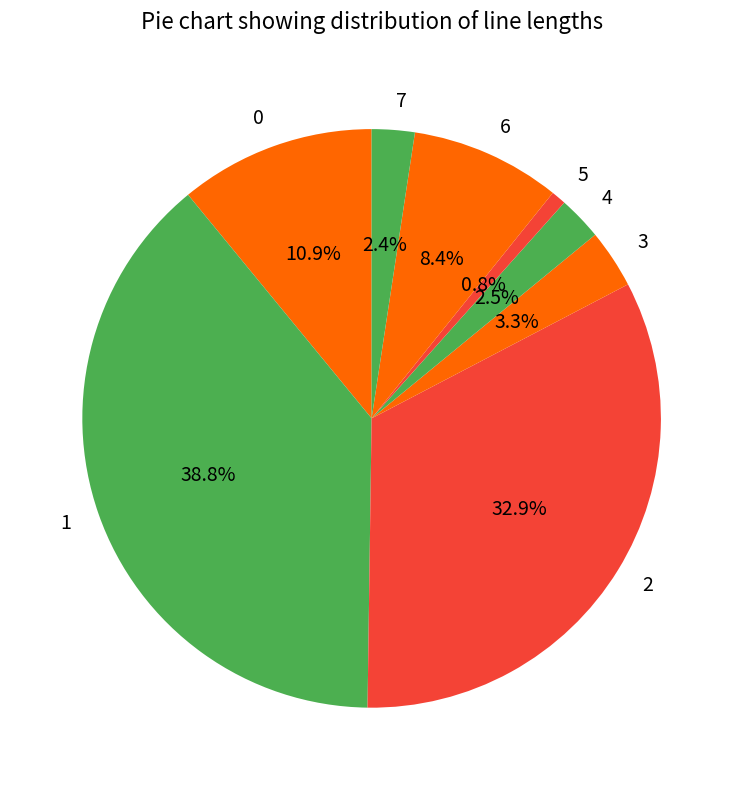

The 4 slice represents 12% of the pie. True or false?

False